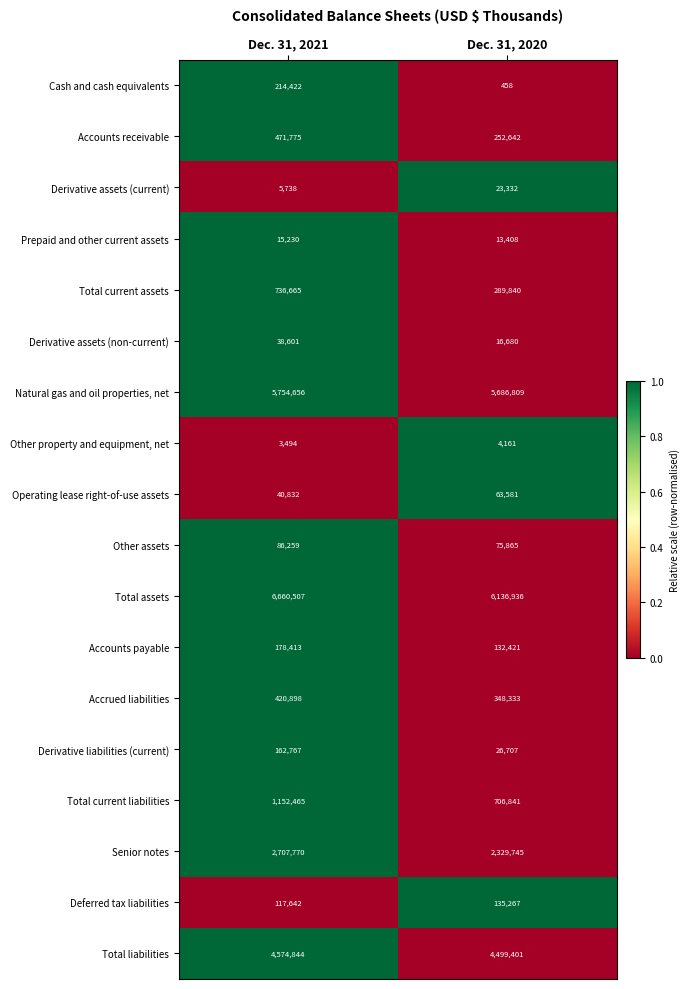

Is it true that Cash and cash equivalents equals 458 at Dec. 31, 2020?

True